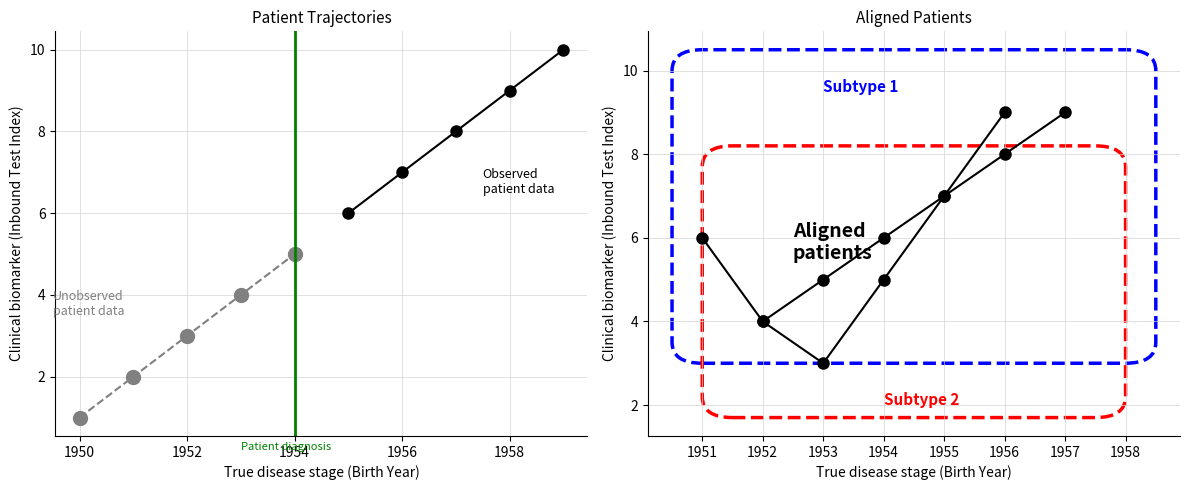

True or false: Observed patient data and Unobserved patient data cross at least once.

False